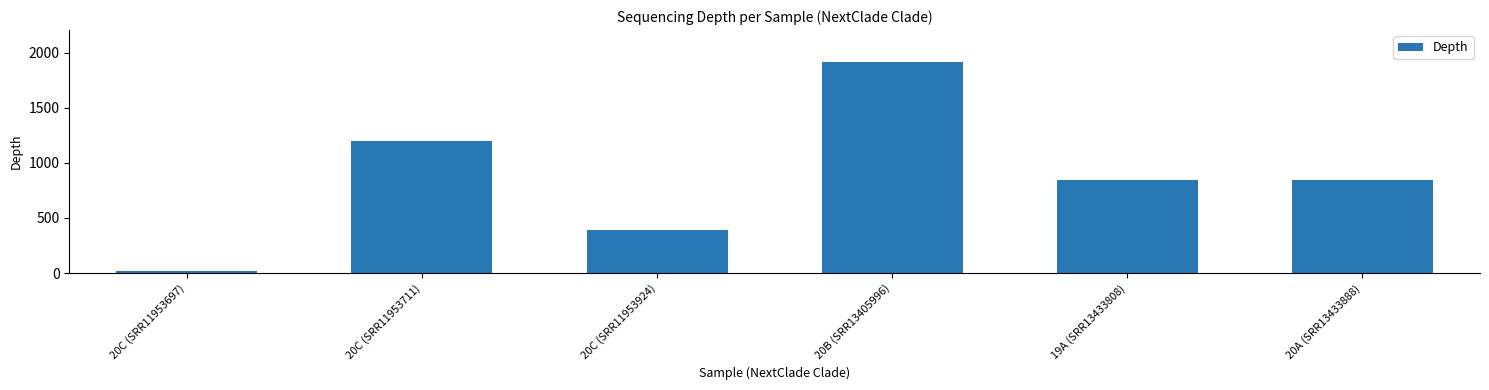

Count the number of values greater than 844.

3